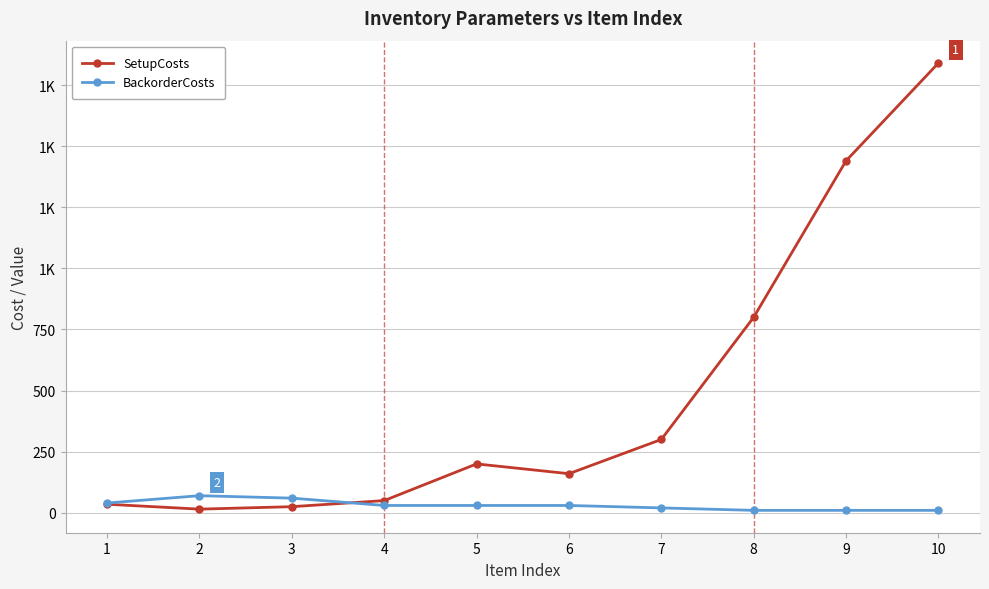

At which label does BackorderCosts reach its peak?

2